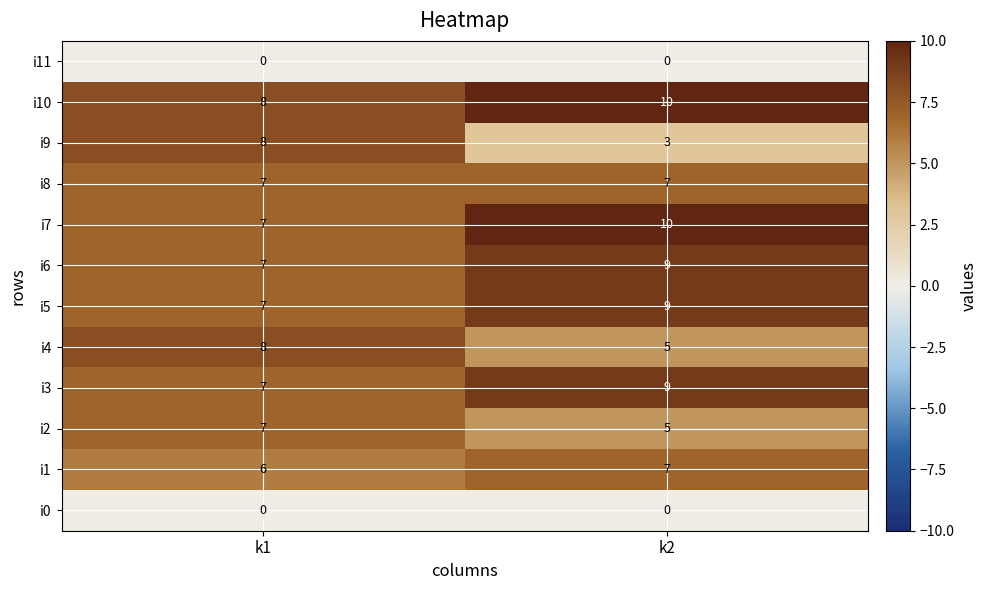

What is the sum of the i1 values at k1 and k2?

13